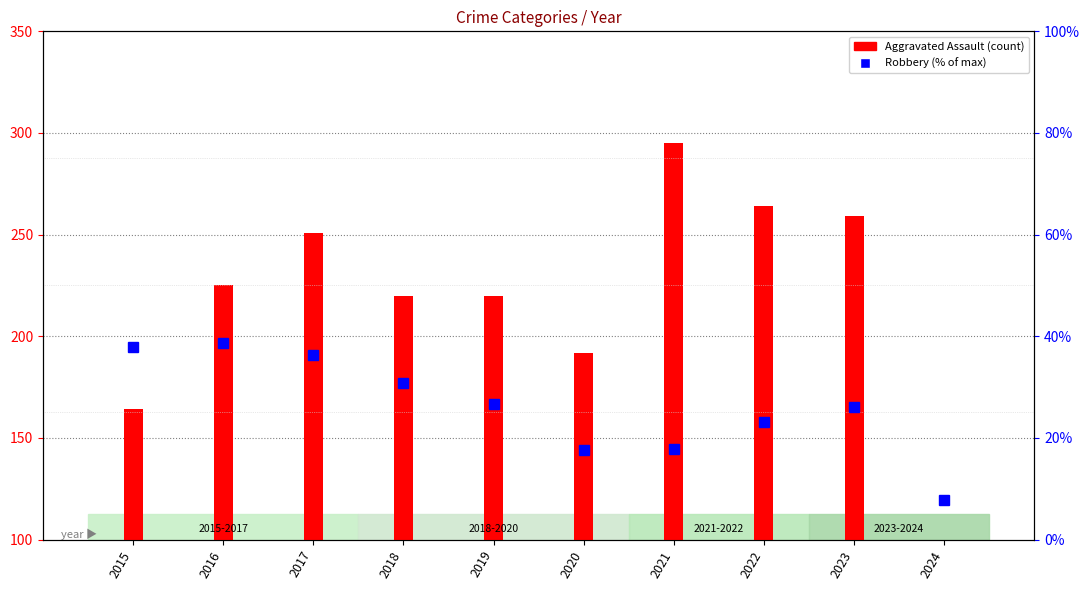

What are all the series names shown in the legend?

Aggravated Assault, Robbery (% of max)